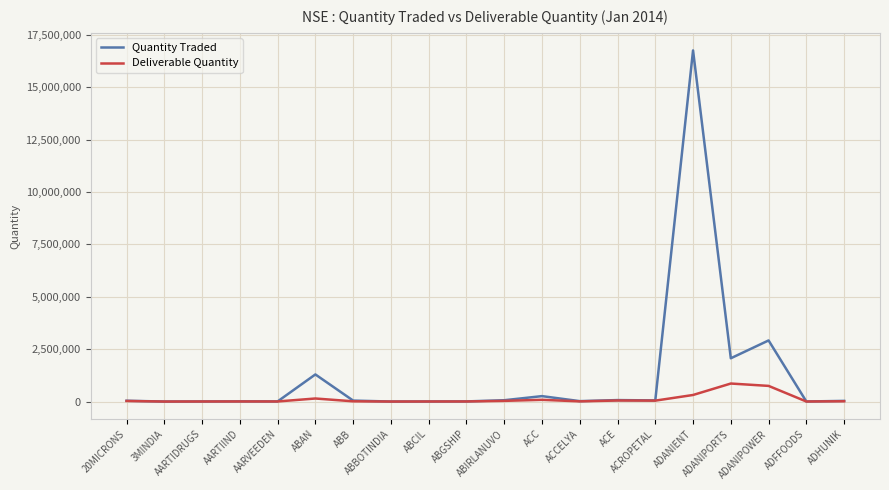

How many series are shown in this chart?

2